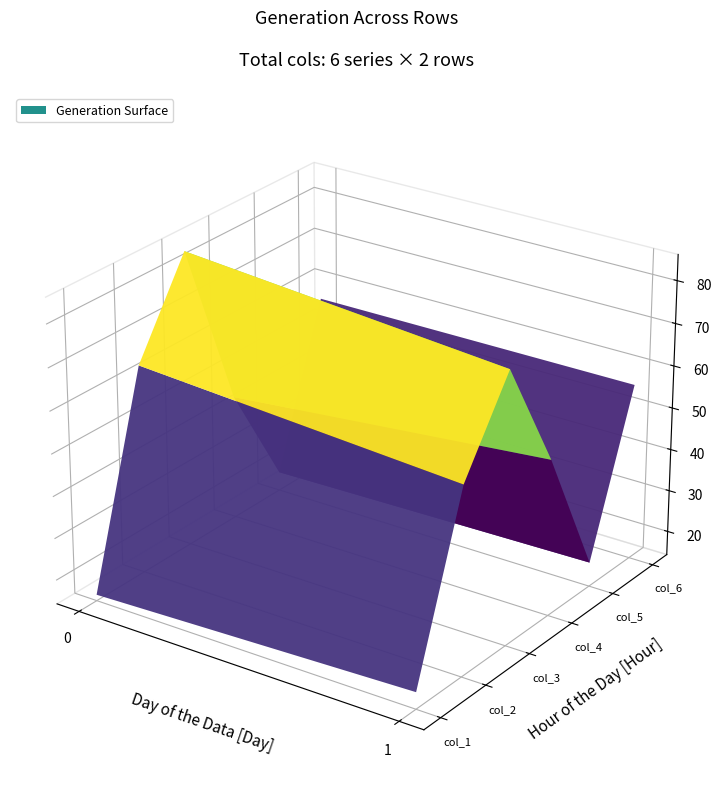

Reading left to right, what are all the values shown in this chart?

col_1: 15.7	18.3
col_2: 63.8	58.7
col_3: 84.6	78.2
col_4: 43.9	51.3
col_5: 18.8	20.0
col_6: 56.1	56.2